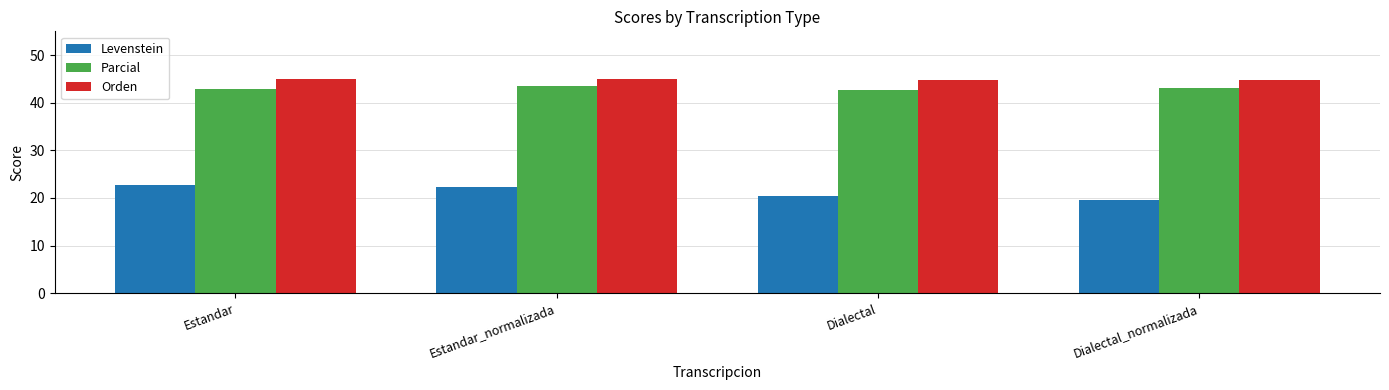

What is the label of the 1st bar from the left?

Estandar